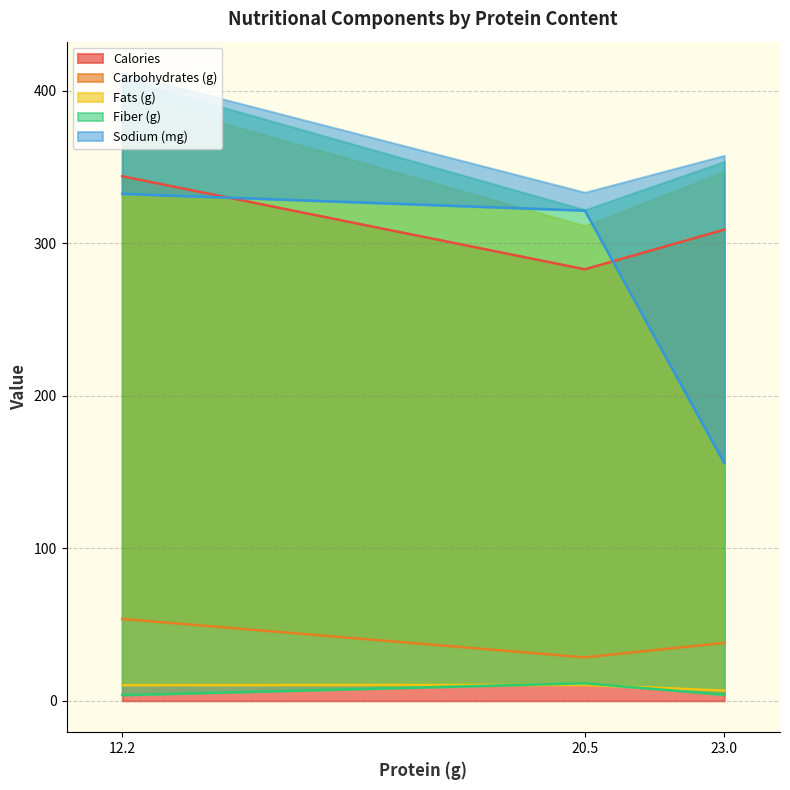

The value of Sodium (mg) at 12.2 is 195.5. True or false?

False